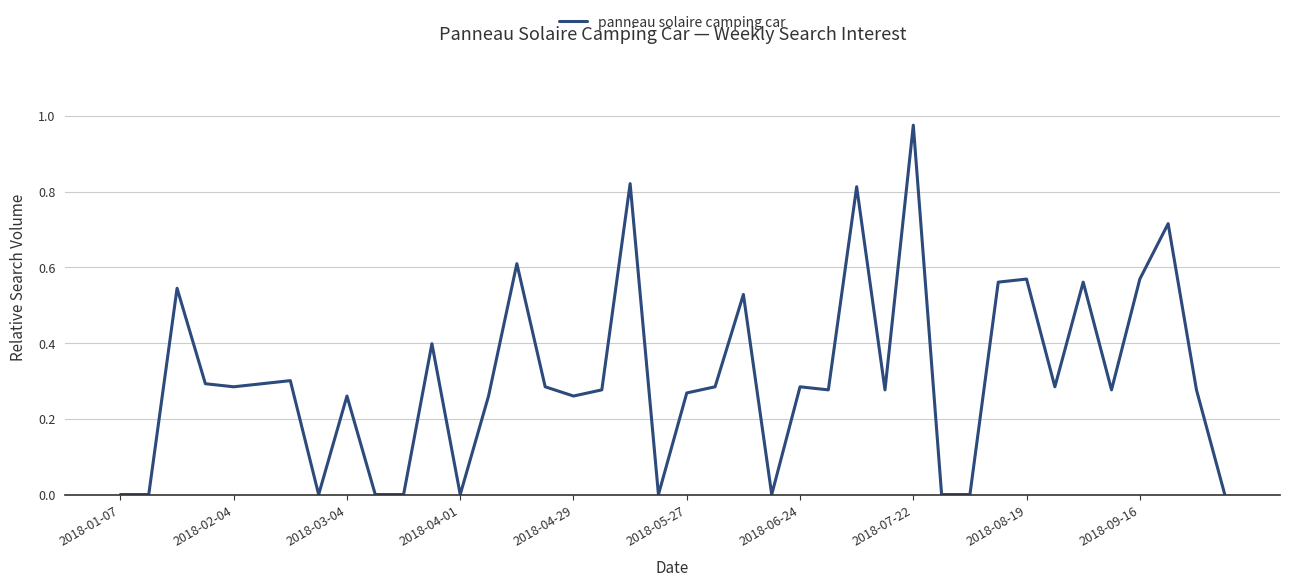

Is this an area chart (filled region under the line)?

No